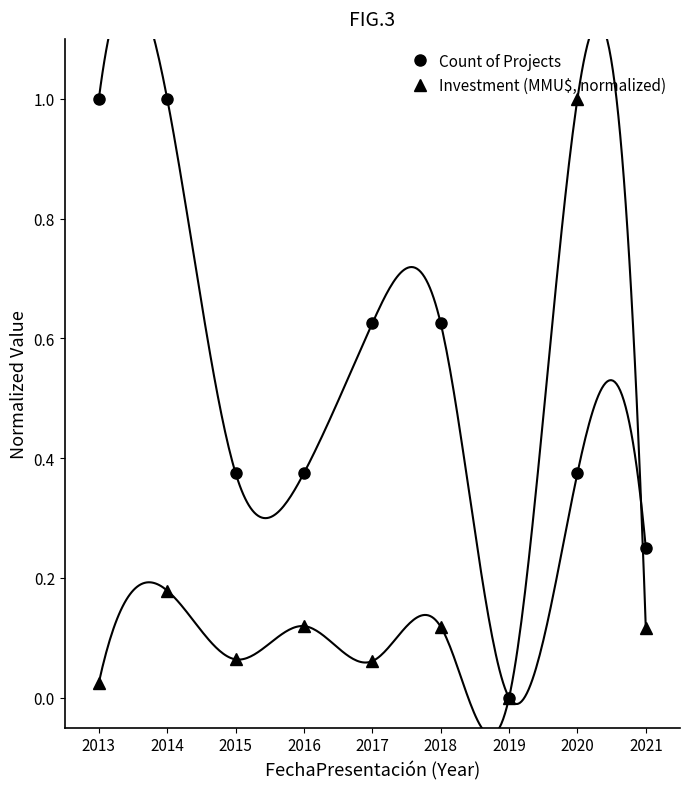

At how many categories does at least one series exceed 0?

8